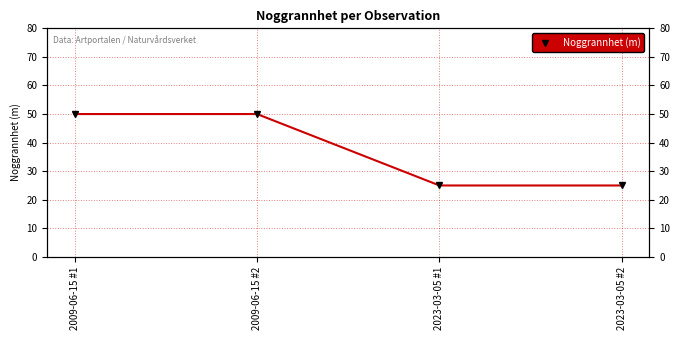

True or false: the data shows 8 at 2023-03-05 #1.

False